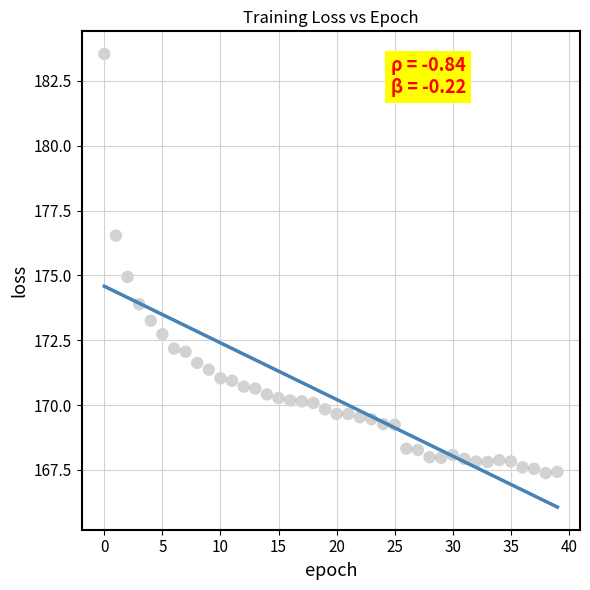

What is the range of Y values (max minus min)?

16.2